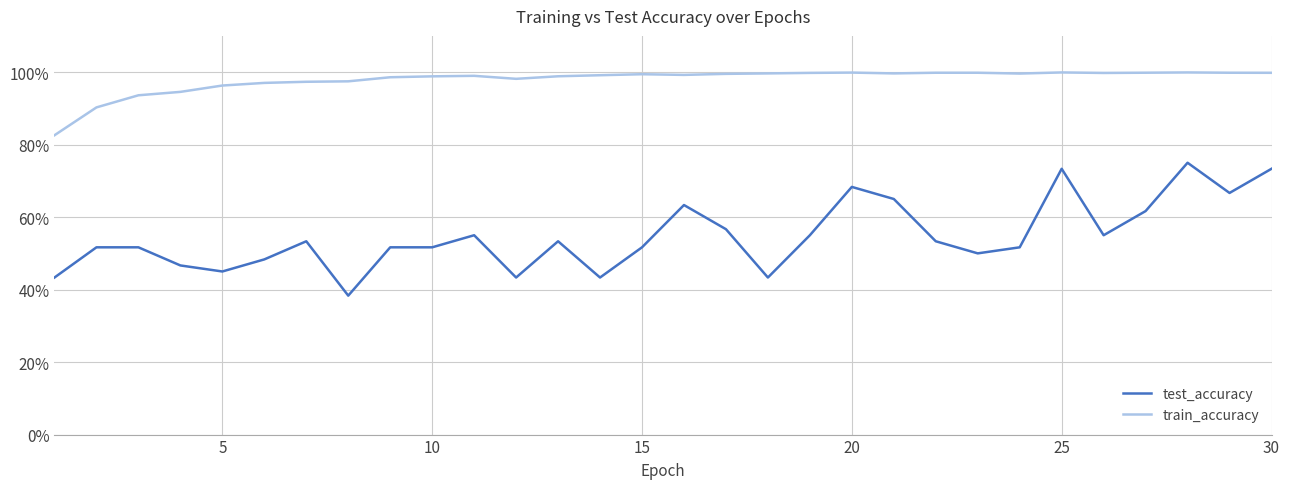

Is this an area chart (filled region under the line)?

No